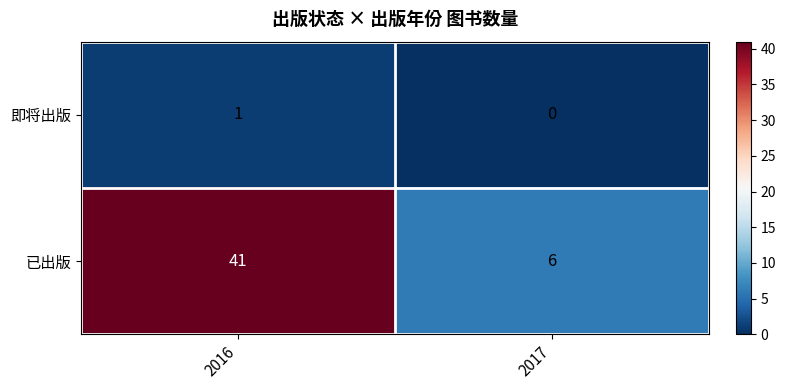

Which series has the widest spread of values?

row_1